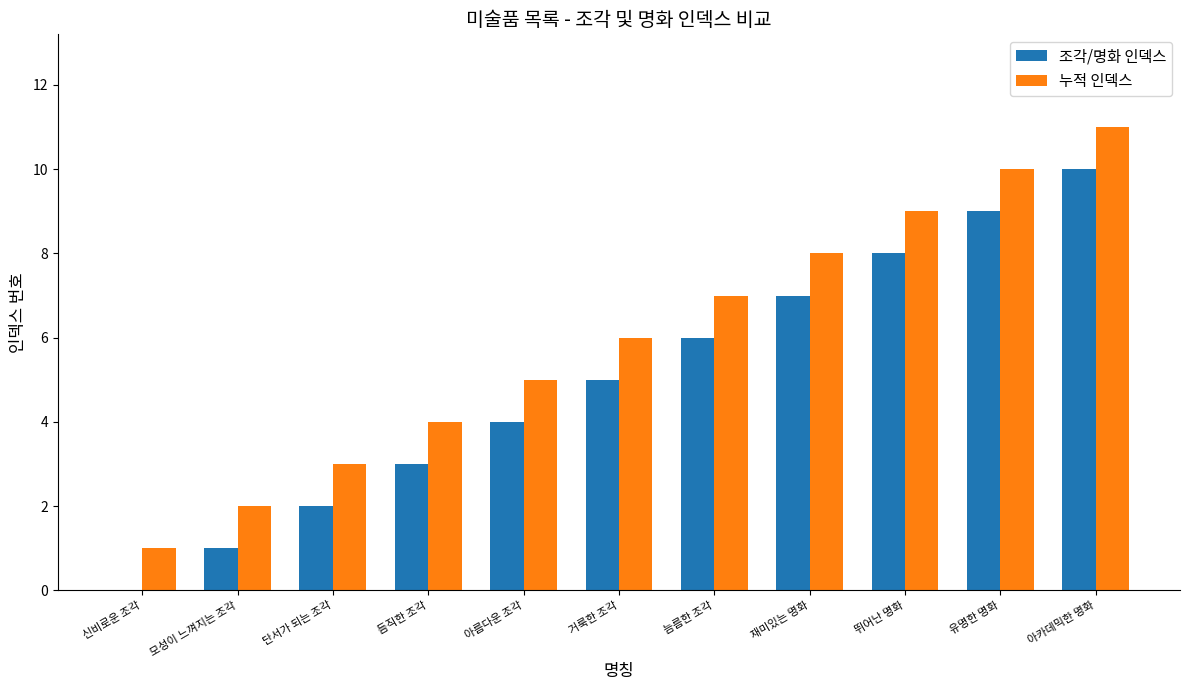

What is the sum of the 누적 인덱스 values at 단서가 되는 조각 and 늠름한 조각?

10